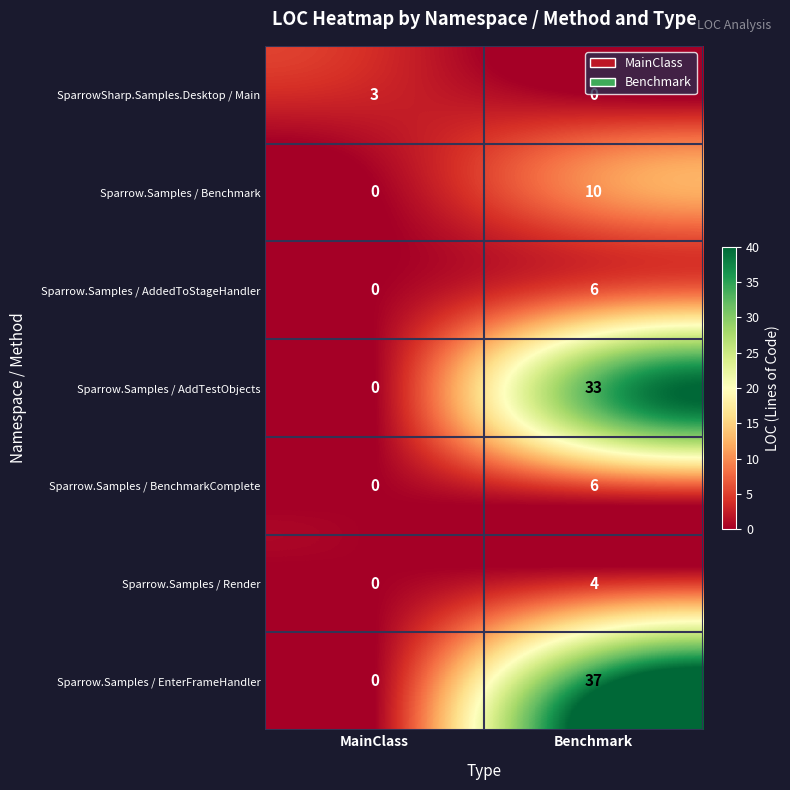

Count the number of categories in the chart.

2